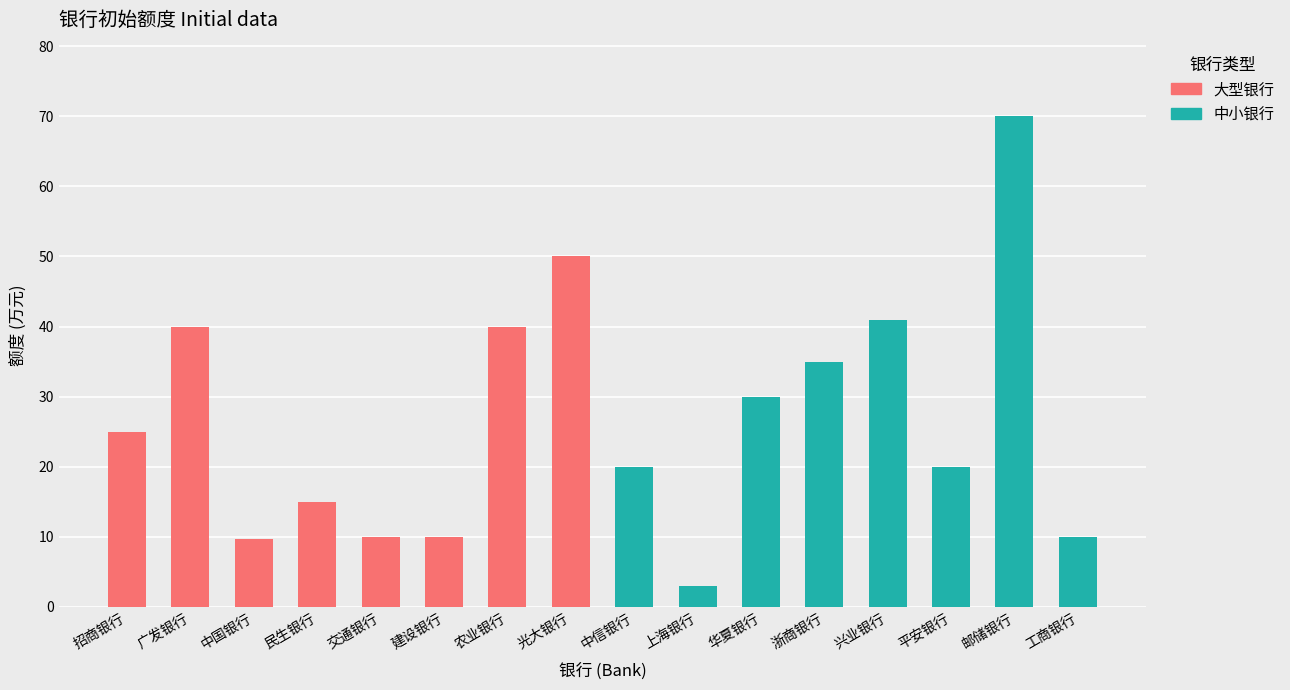

How many bars are there in total?

16